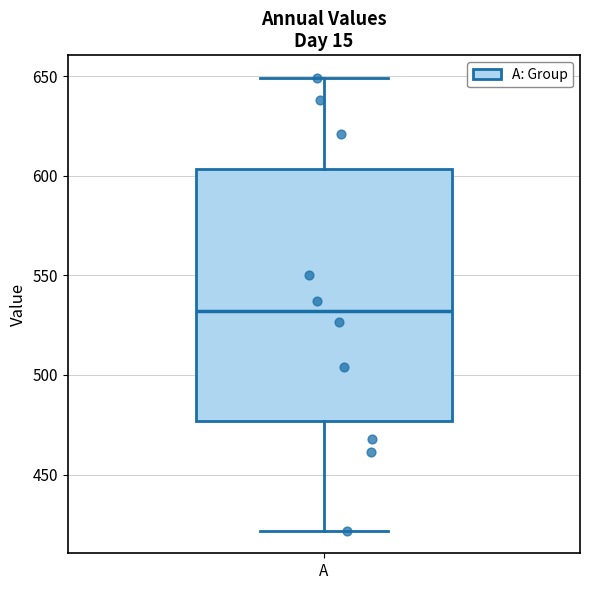

Where is the upper edge of the box for A on the y-axis? The values are not printed on the chart, so give them approximately, as read against the axis.

605